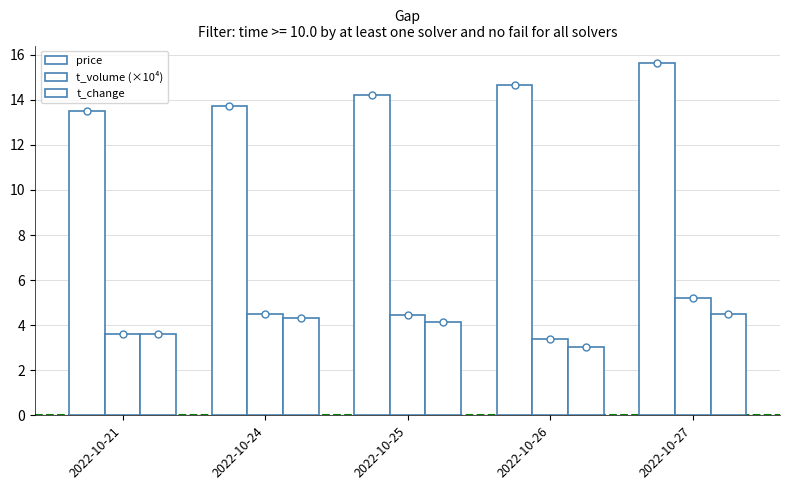

How many series are shown in this chart?

3